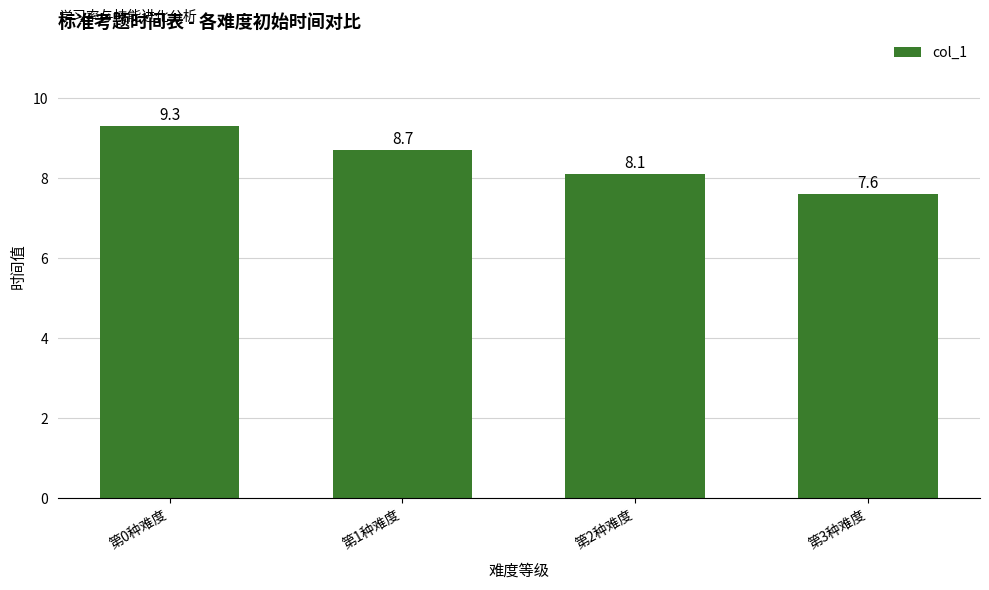

What is the change in value from 第1种难度 to 第3种难度?

-1.1